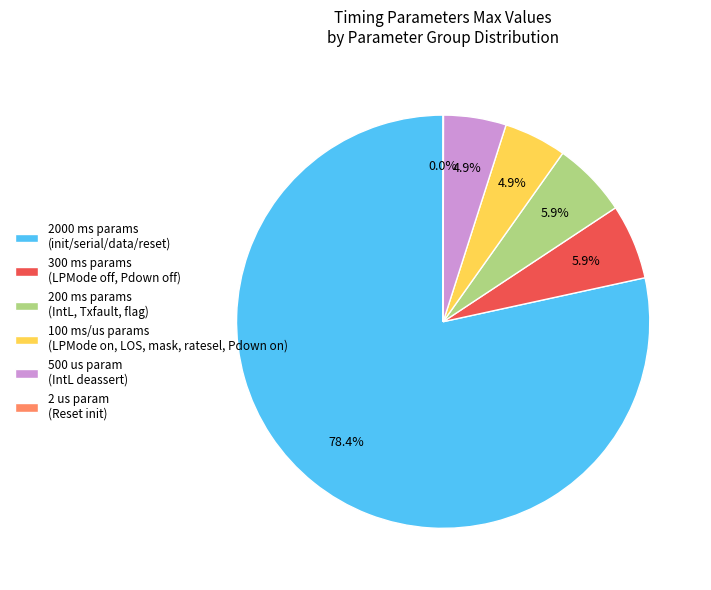

Between 300 ms params (LPMode off, Pdown off) and 2000 ms params (init/serial/data/reset), which is larger?

2000 ms params (init/serial/data/reset)